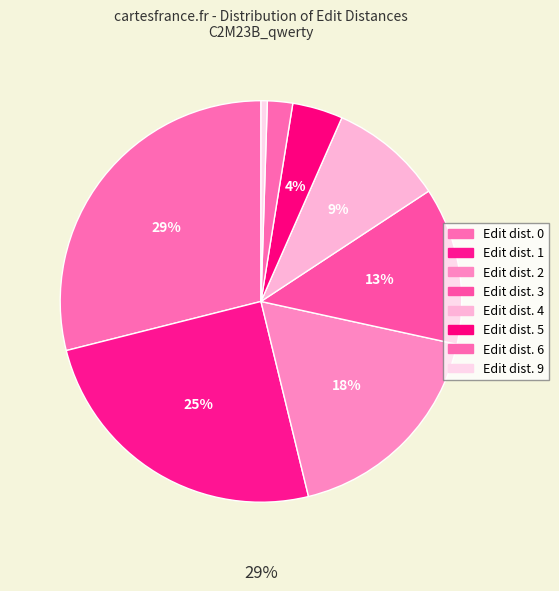

To the nearest percent, what is the average slice percentage?

12%